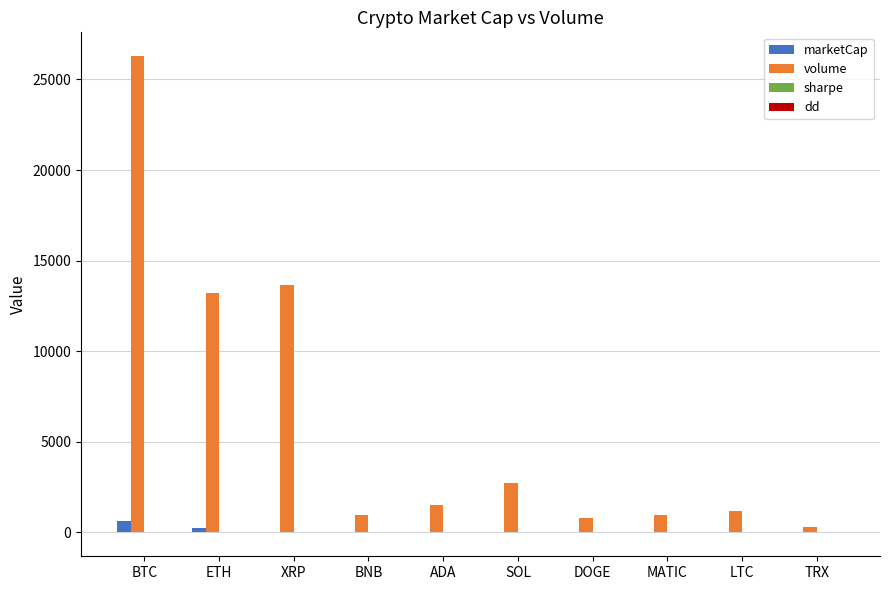

How many distinct data groups are displayed?

4